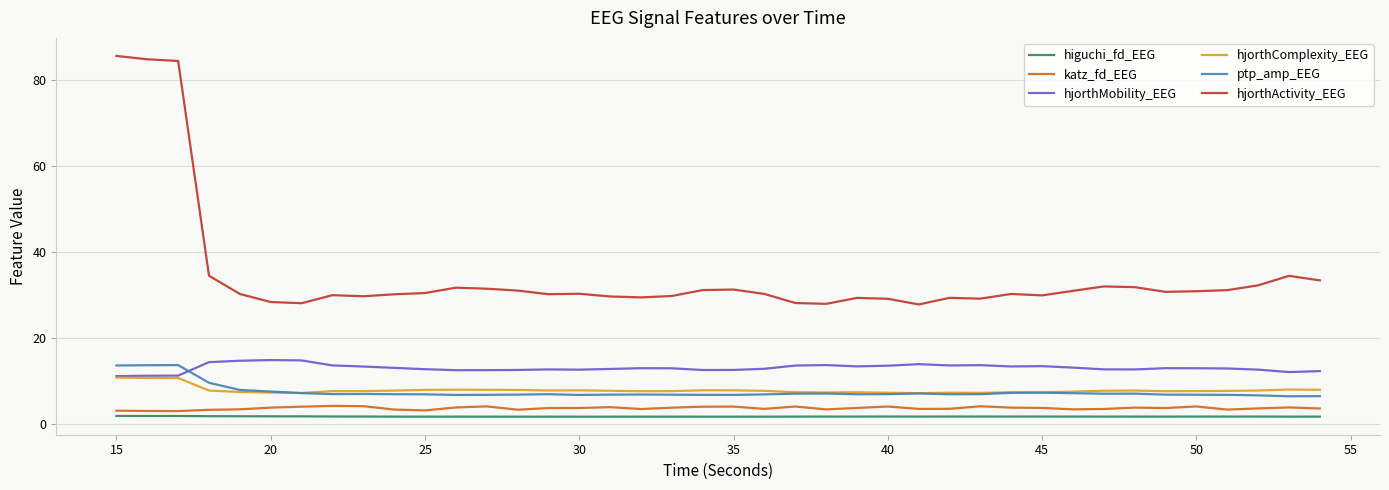

What is the highest value of the higuchi_fd_EEG series?

1.9